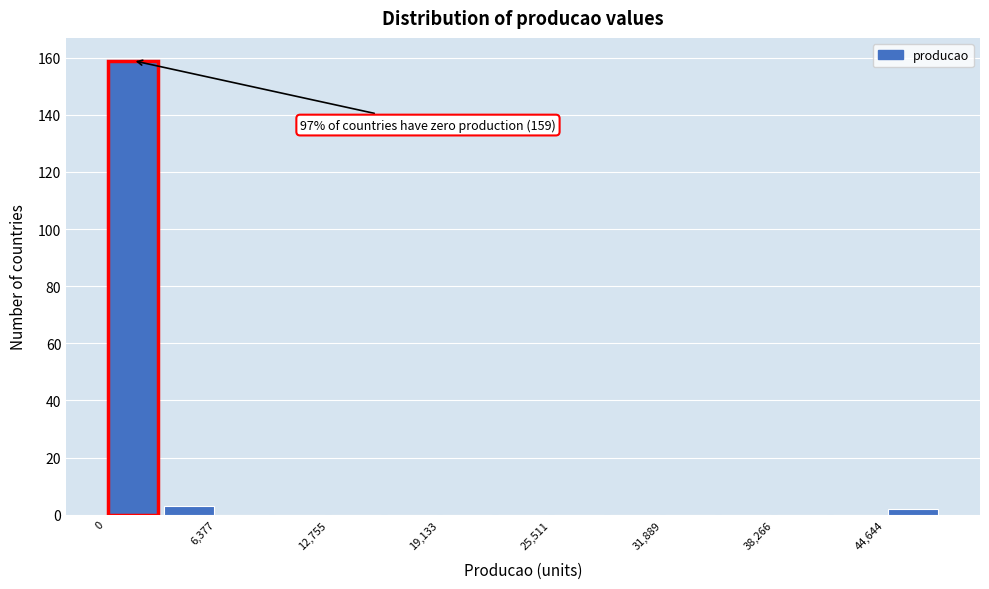

Read against the x-axis, roughly where is the centre of the tallest bar?

2000